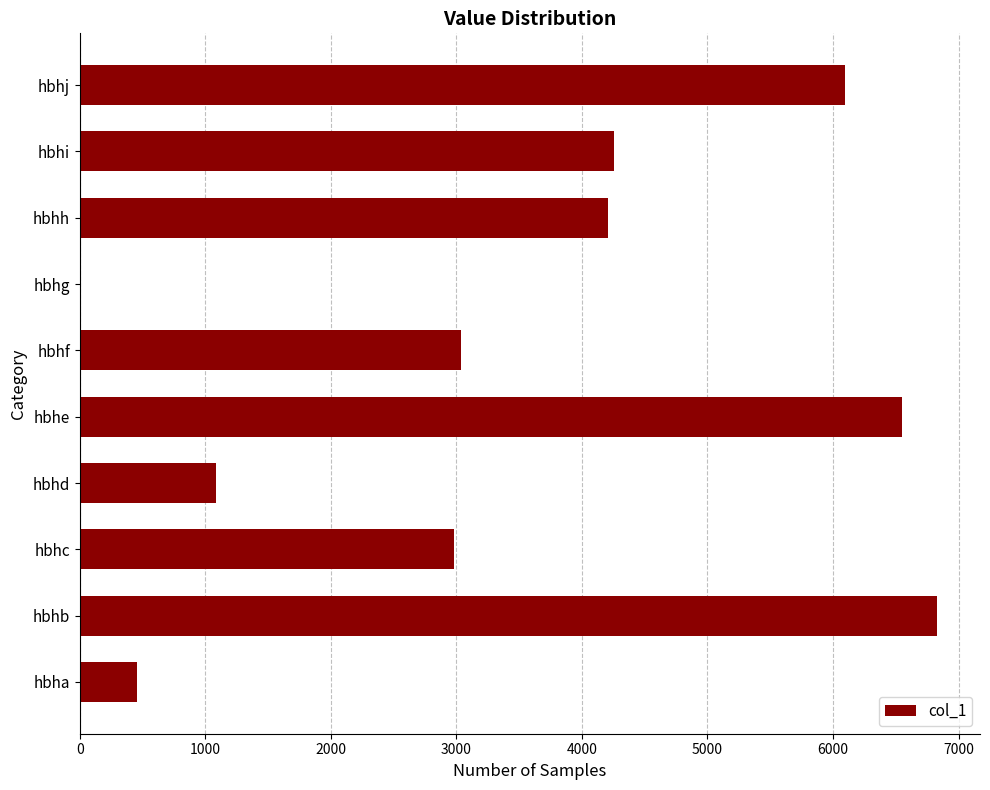

Reading bottom to top, transcribe all the data shown in this chart.

hbha=454	hbhb=6829	hbhc=2985	hbhd=1082	hbhe=6551	hbhf=3040	hbhg=11	hbhh=4206	hbhi=4257	hbhj=6094